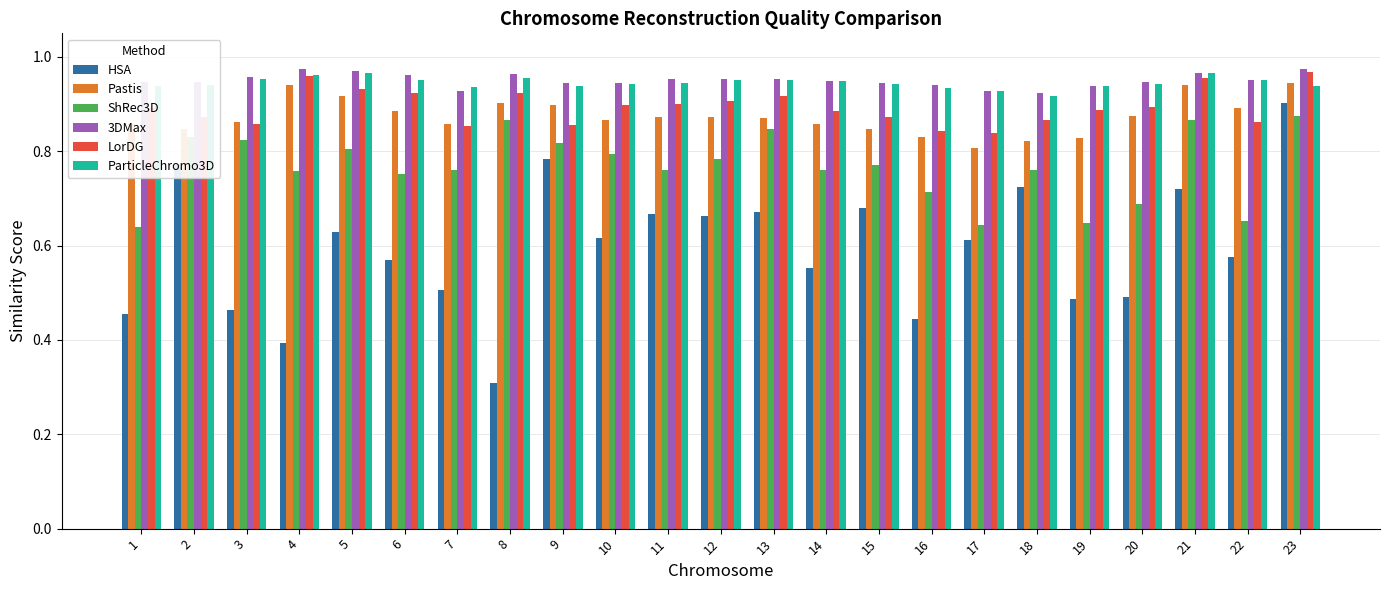

What is the lowest value of the HSA series?

0.3